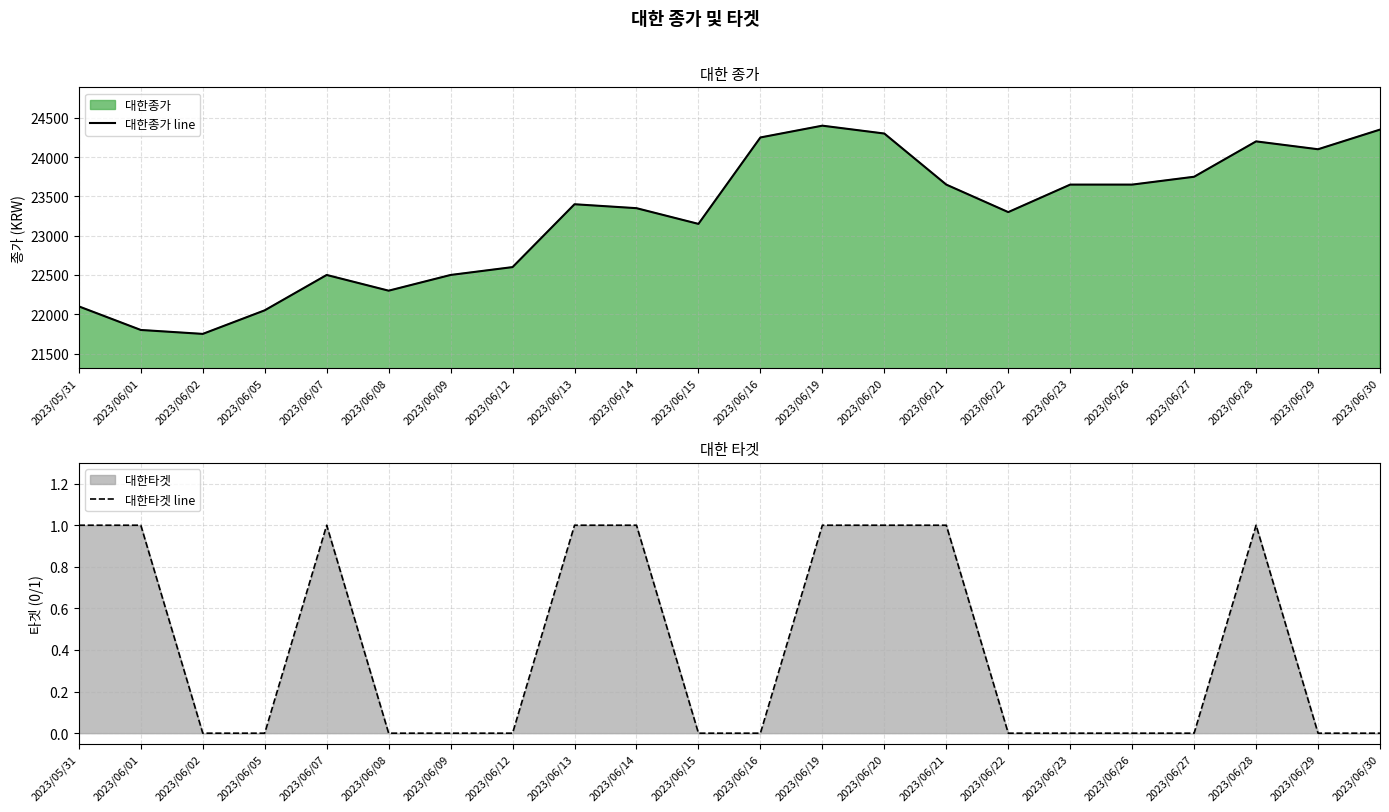

At 2023/06/16, list the series in order from largest to smallest.

대한종가 line, 대한타겟 line